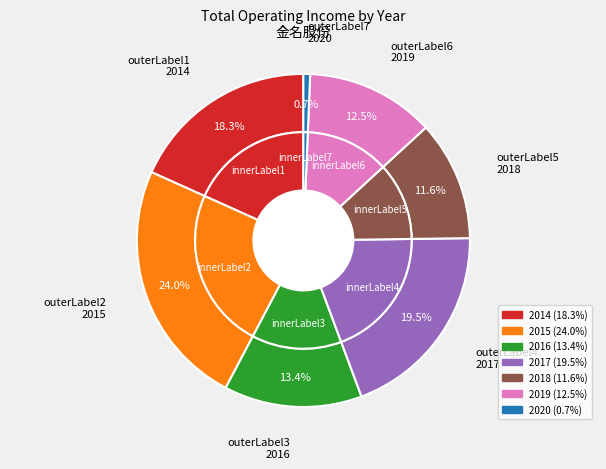

How many slices are in this pie chart?

7